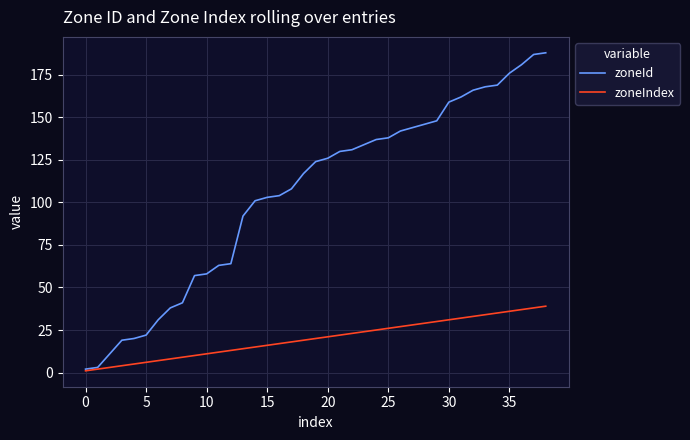

Rank the series by their maximum value, from highest to lowest.

zoneId, zoneIndex